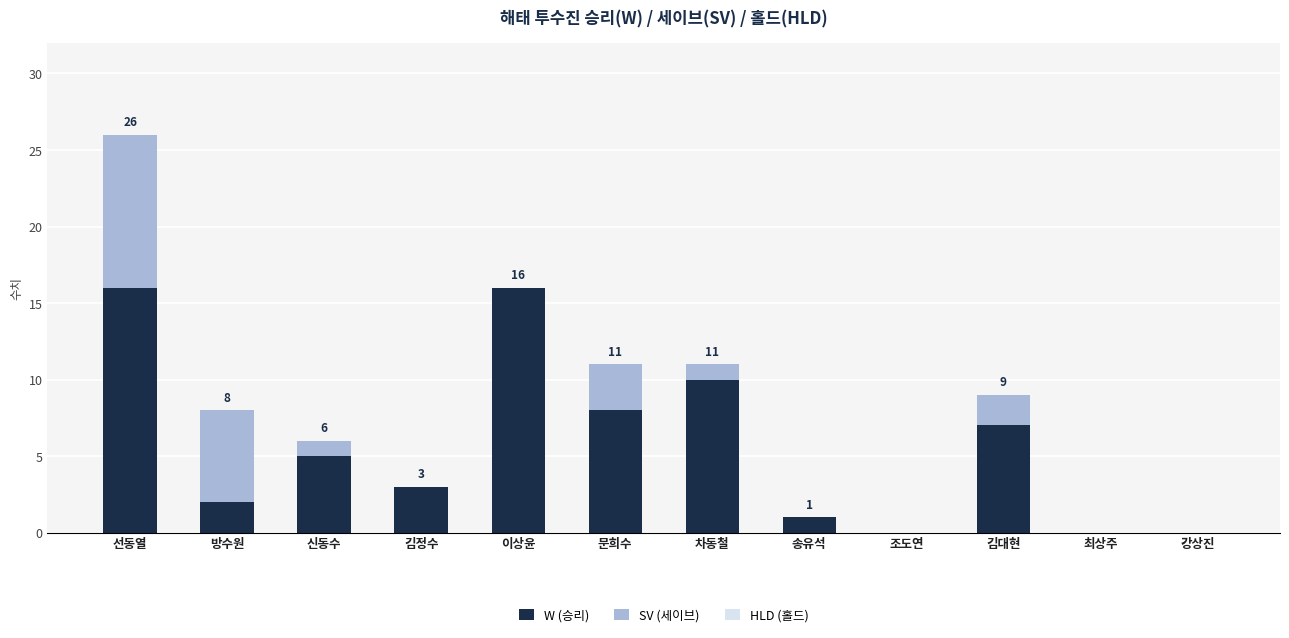

True or false: W (승리) has a value of 11 at 강상진.

False